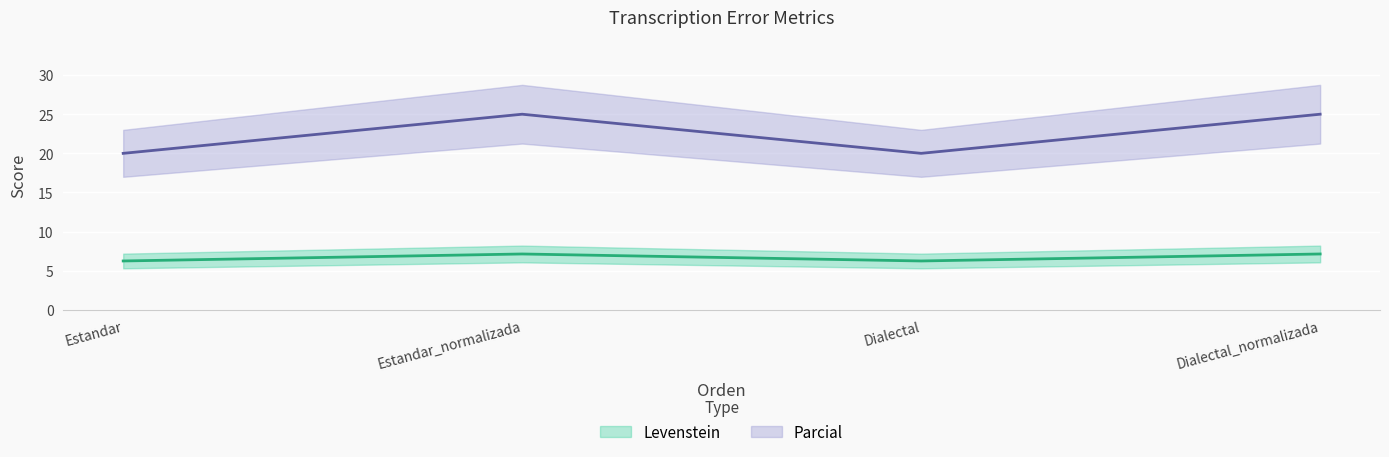

How many lines are shown in the chart?

2